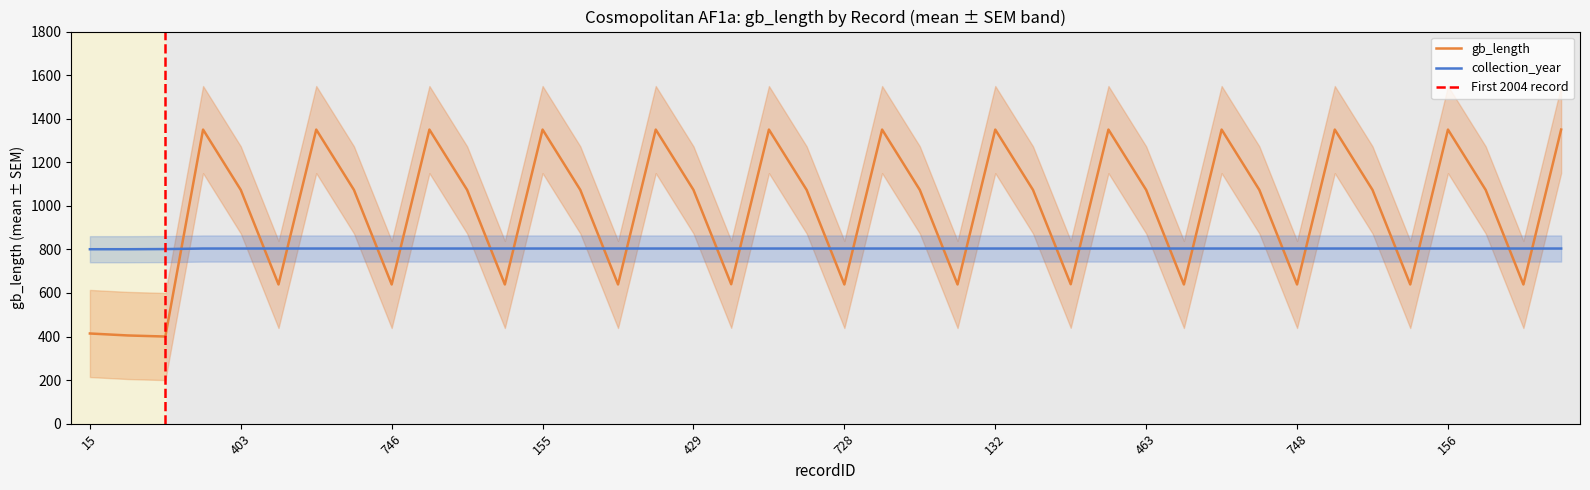

Is this an area chart (filled region under the line)?

No